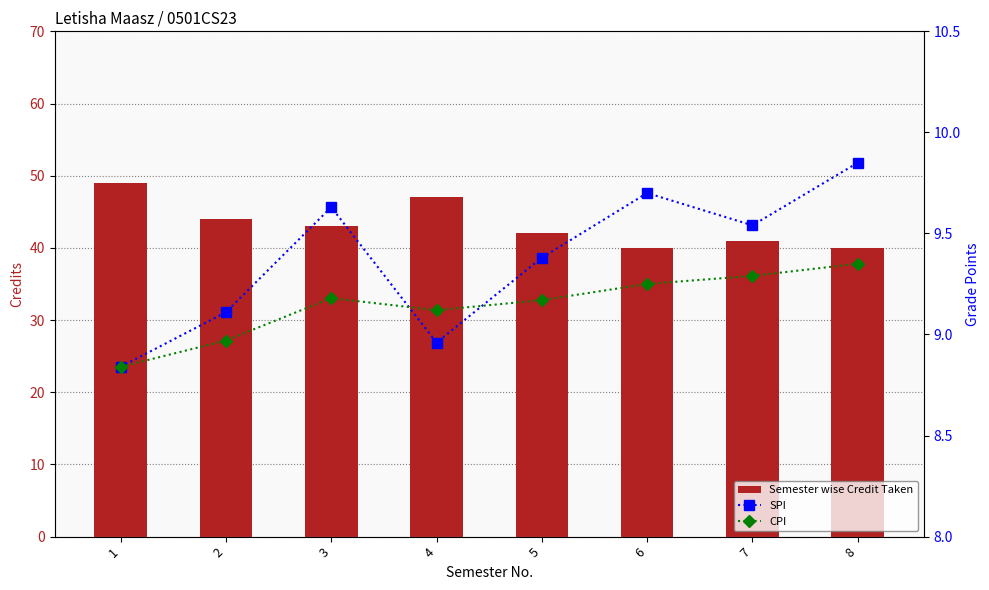

Which series has the largest range (max minus min)?

Semester wise Credit Taken